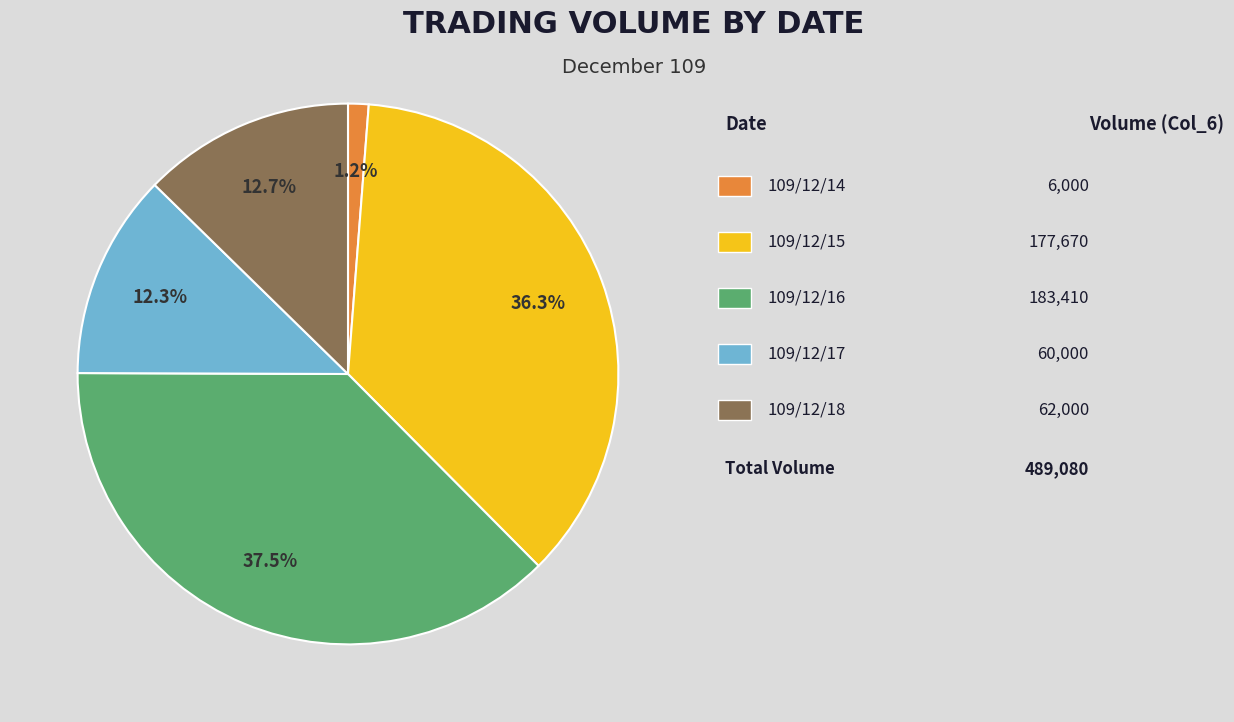

How many slices are in this pie chart?

5